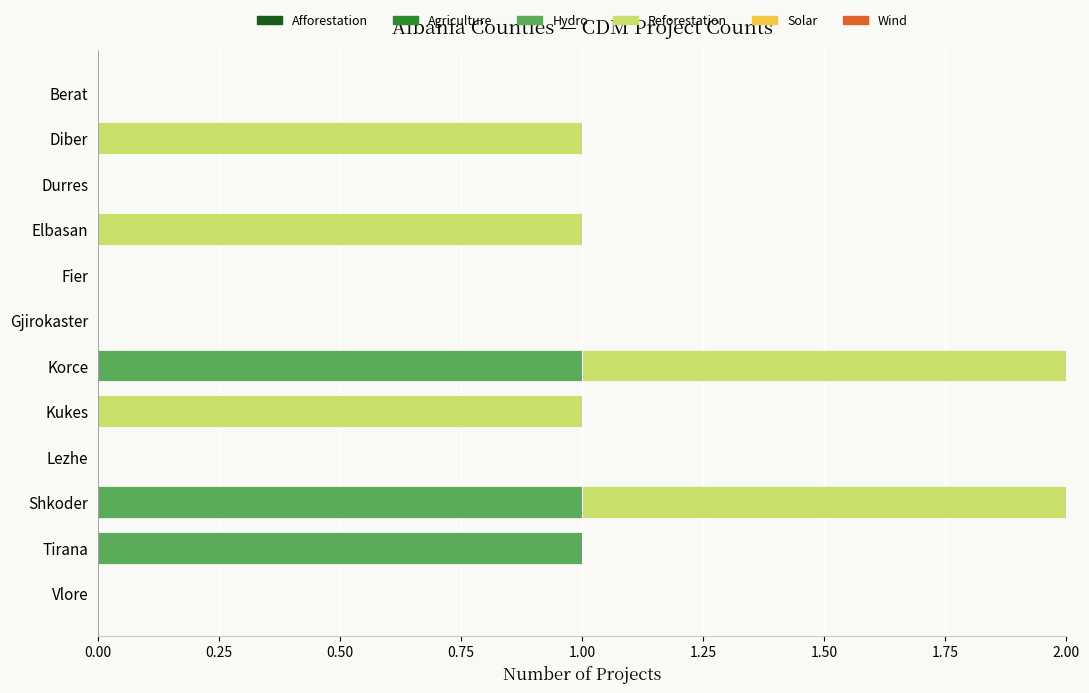

The value of Hydro at Gjirokaster is 0. True or false?

True